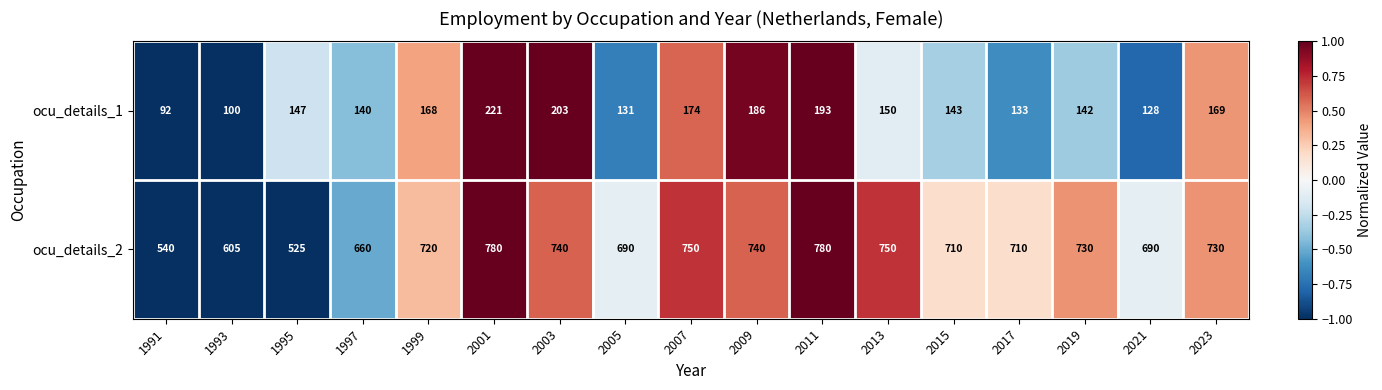

At which label is ocu_details_2 closest to 652?

1997